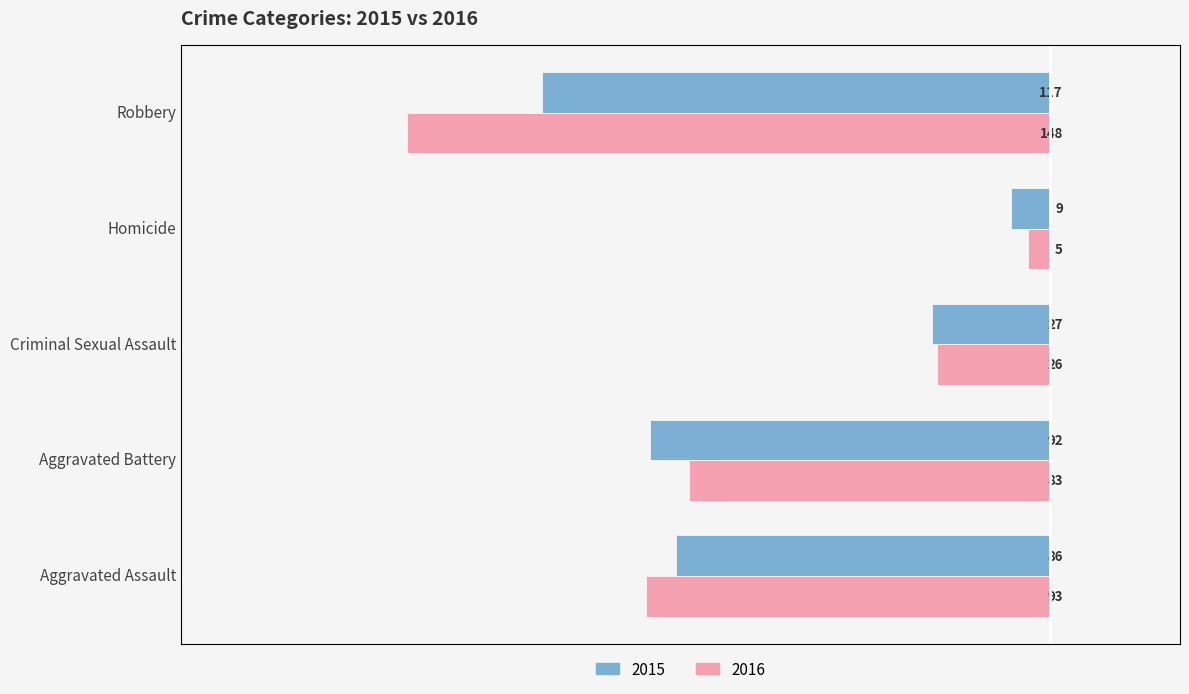

How many bars are there in total?

10